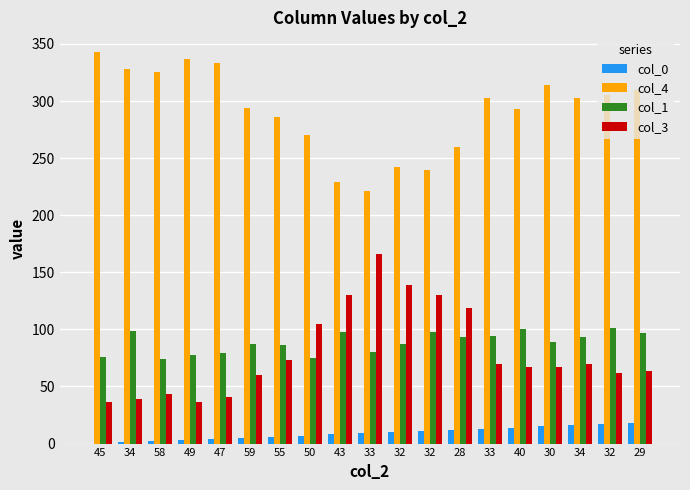

True or false: col_0 has a value of 6 at 29.

False